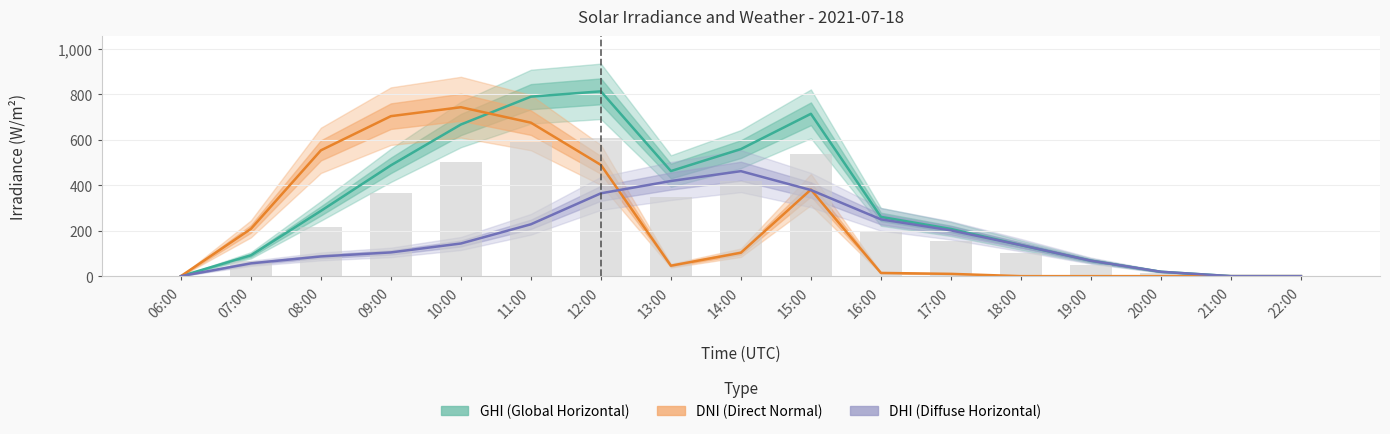

List the series in order of their overall mean, lowest first.

DHI, DNI, GHI